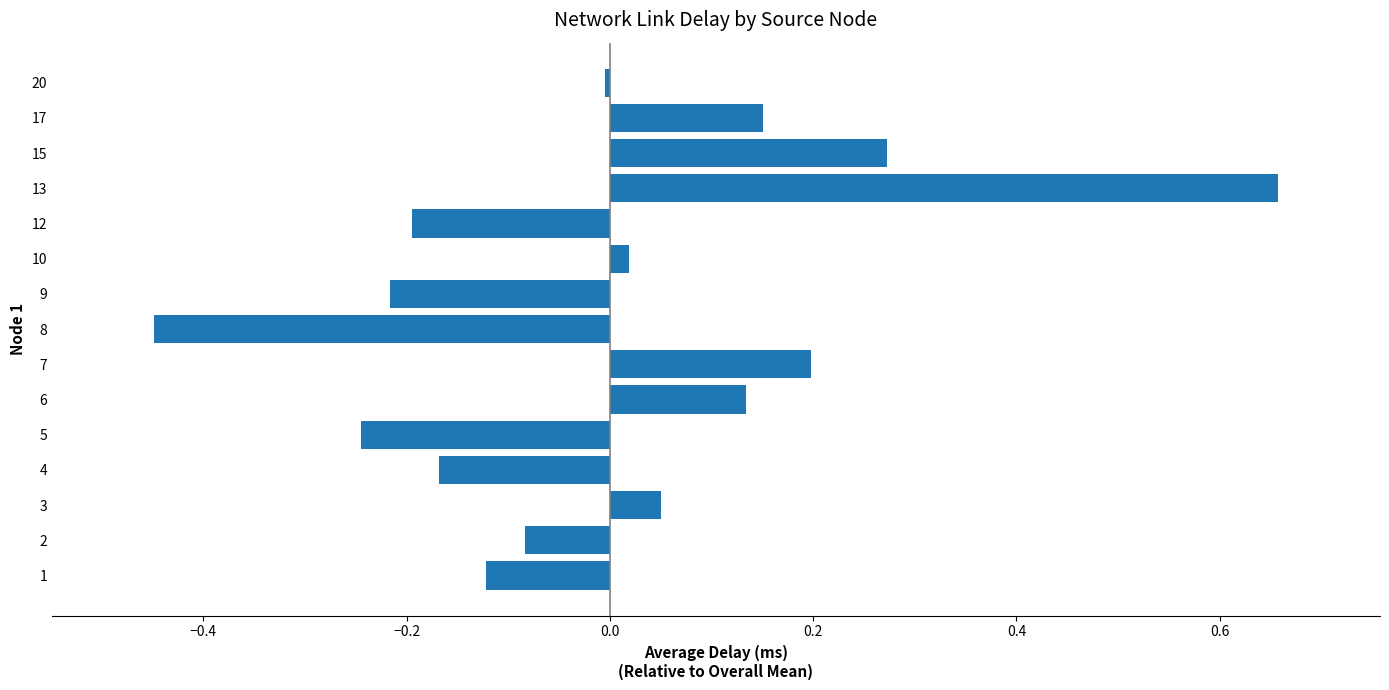

Between 13 and 1, which is larger?

13